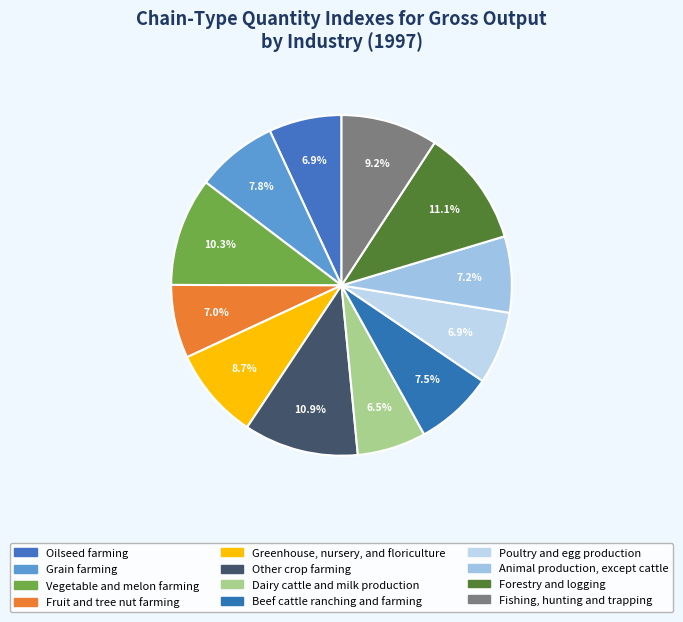

How many segments does this pie chart have?

12